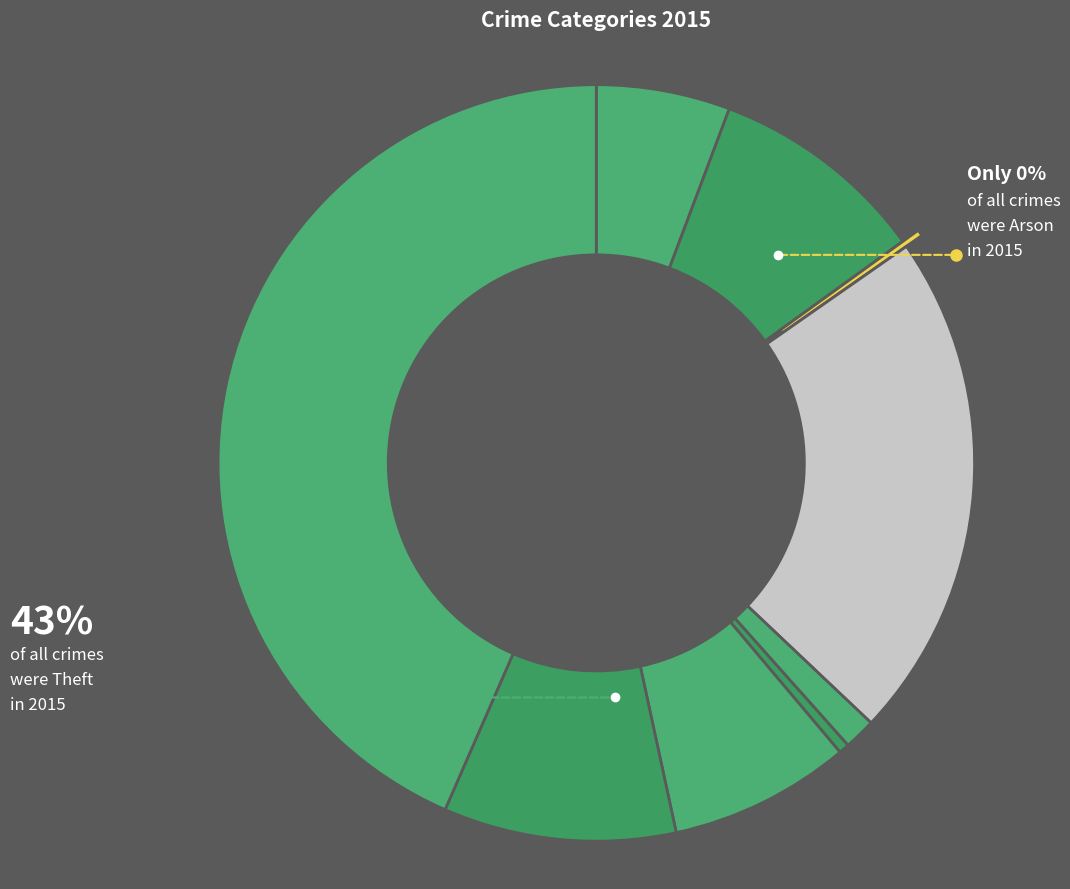

Is it true that Robbery is 10% of the pie?

True